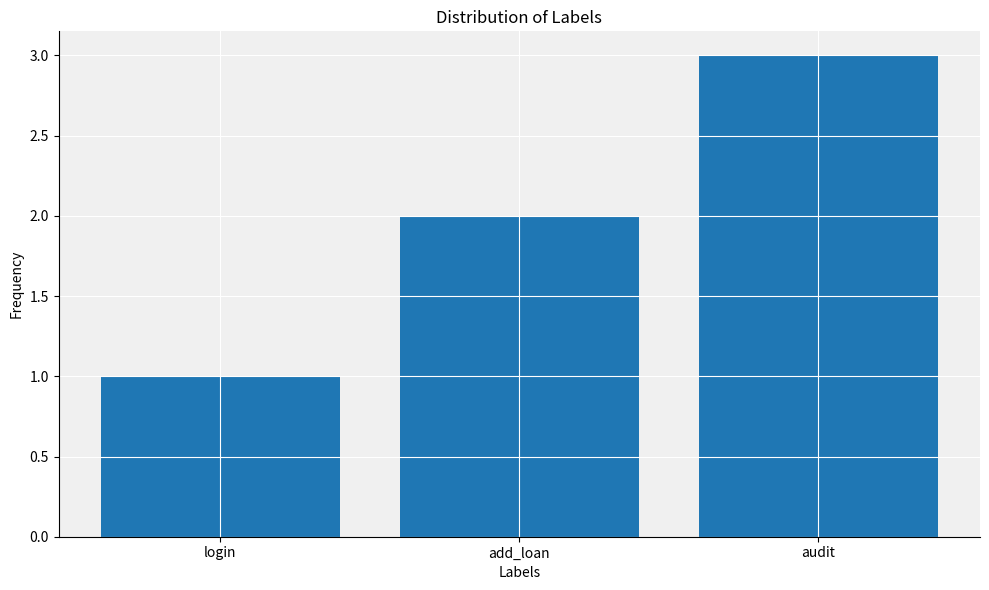

Which has a higher value, login or audit?

audit